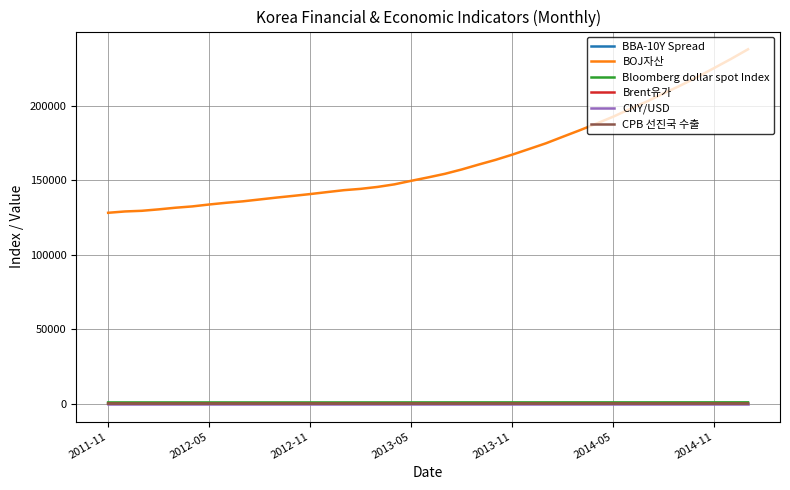

True or false: BOJ자산 and CPB 선진국 수출 intersect in this chart.

False